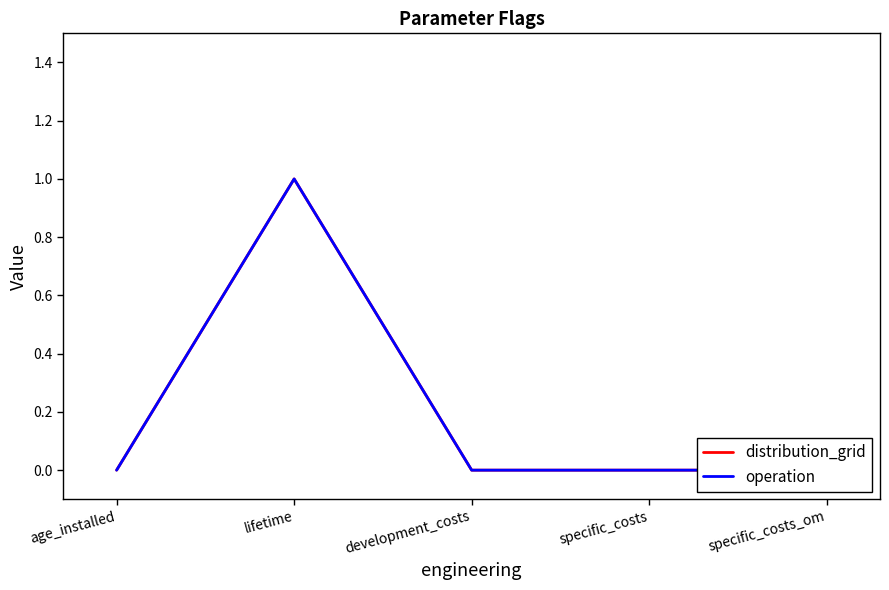

In operation, how many points are higher than both neighbors (excluding endpoints)?

1